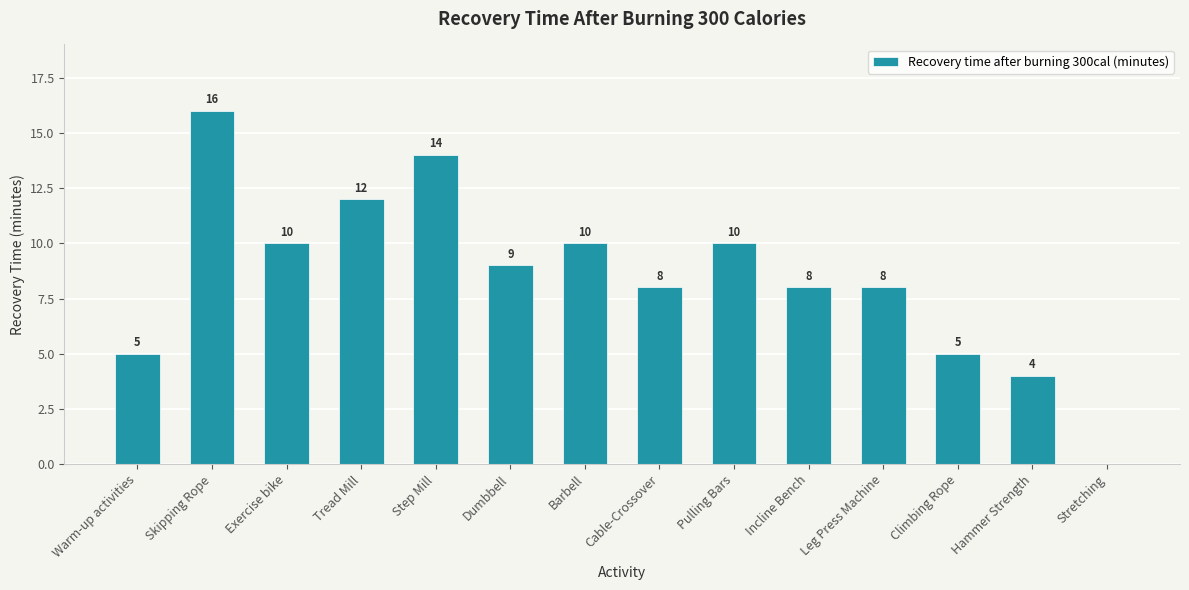

What value does the data have at Exercise bike, to the nearest 5?

10